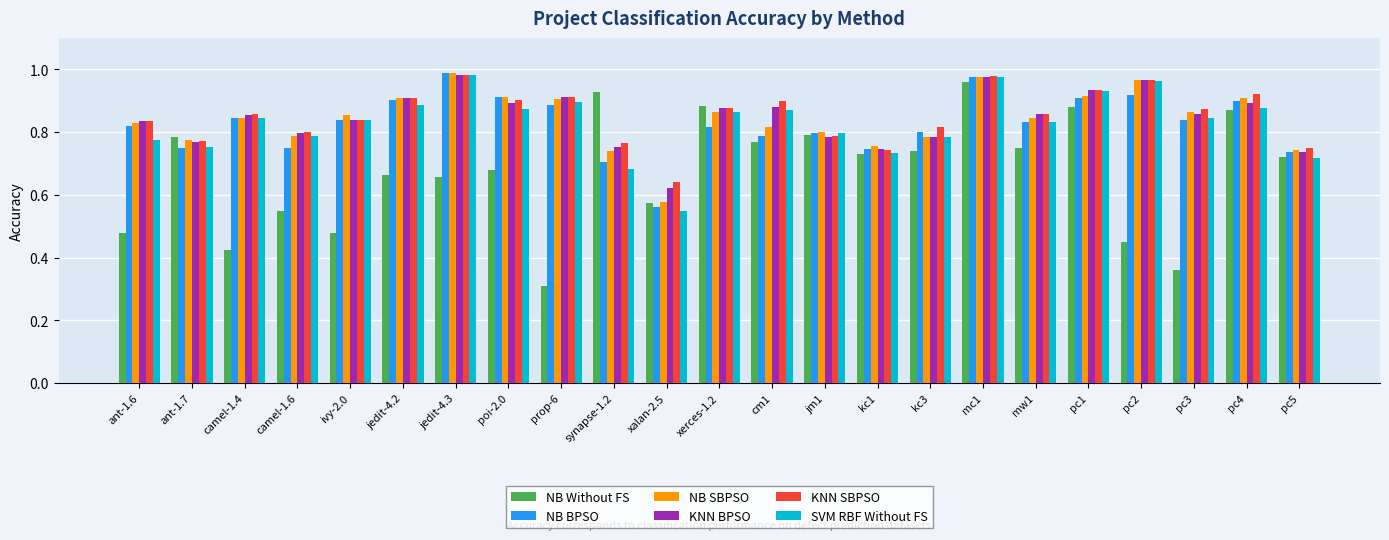

At how many categories does at least one series exceed 0?

23